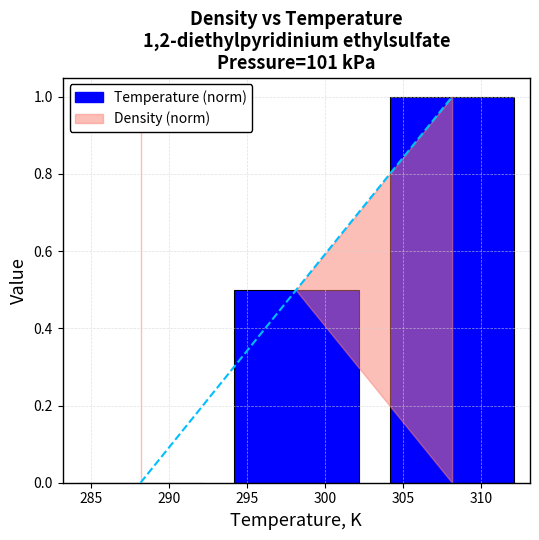

What is the difference between the maximum and minimum values?

1.0